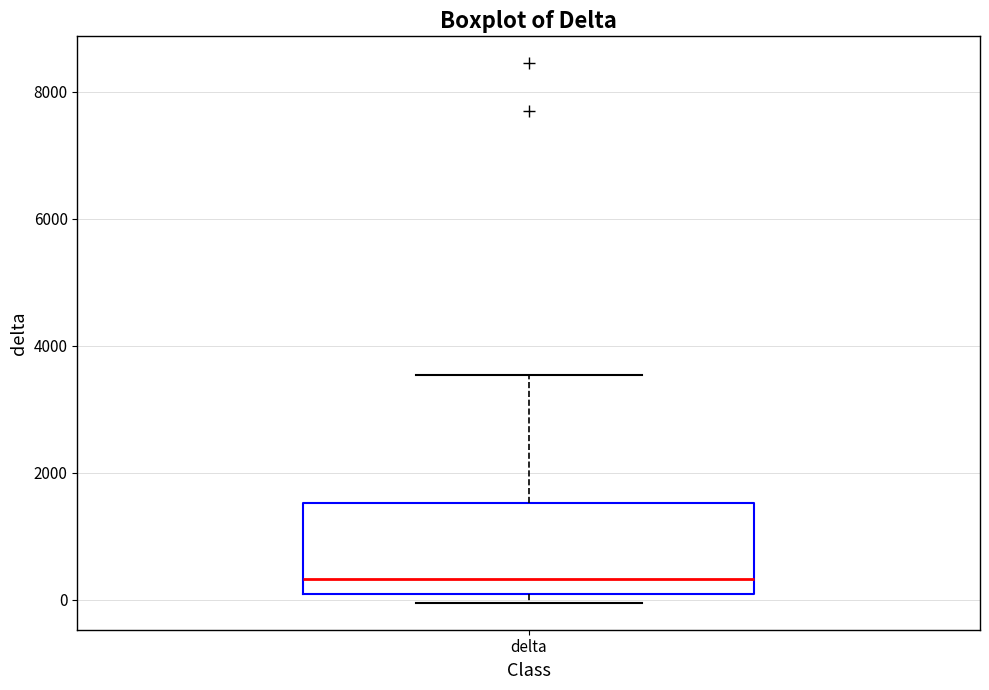

Read this box plot against the y-axis: the position of the median line, the range covered by the box, and the ends of both whiskers. The values are not printed on the chart, so give them approximately, as read against the axis.

median 400, box 0 to 1600, whiskers 0 (just below the box's lower edge) to 3600